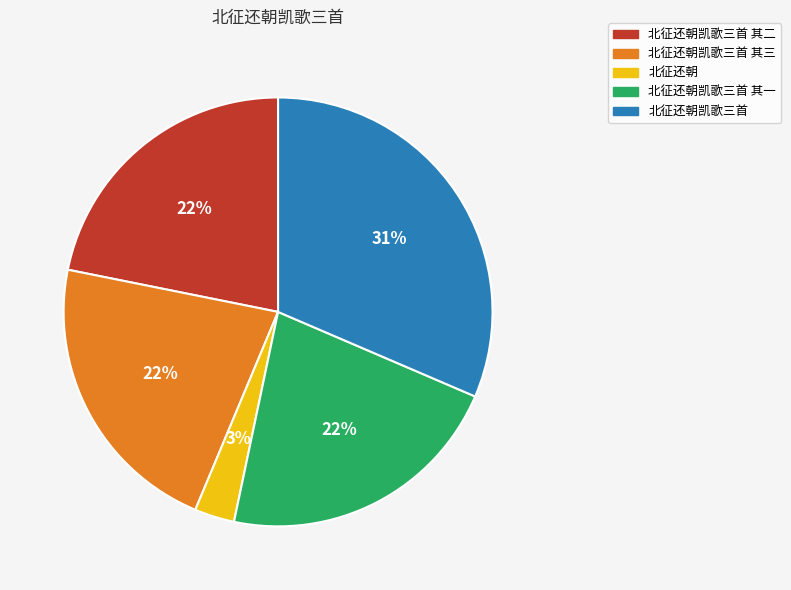

Is it true that 北征还朝凯歌三首 其三 is 14% of the pie?

False